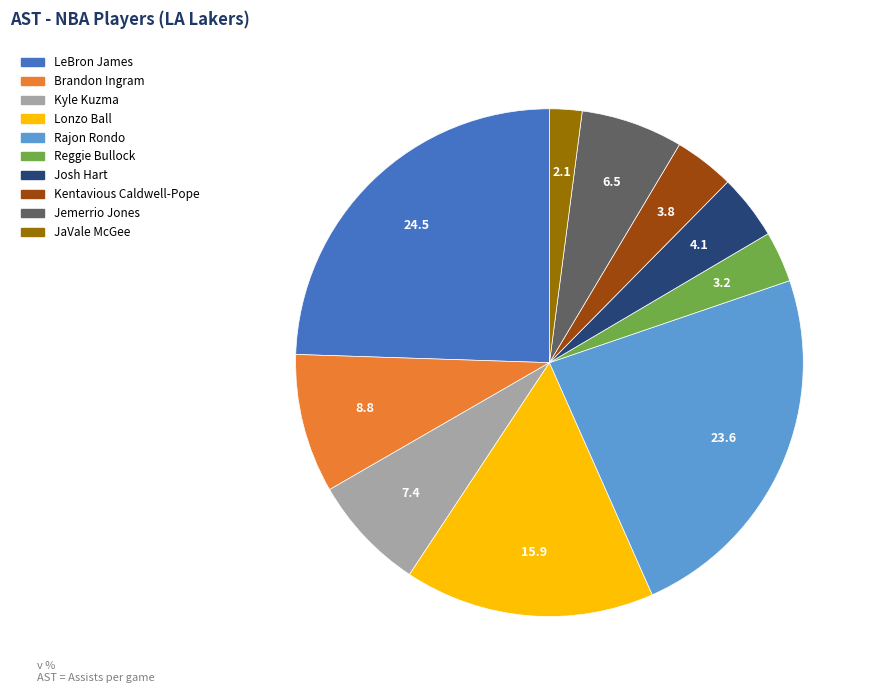

What is the largest slice in the pie chart?

LeBron James